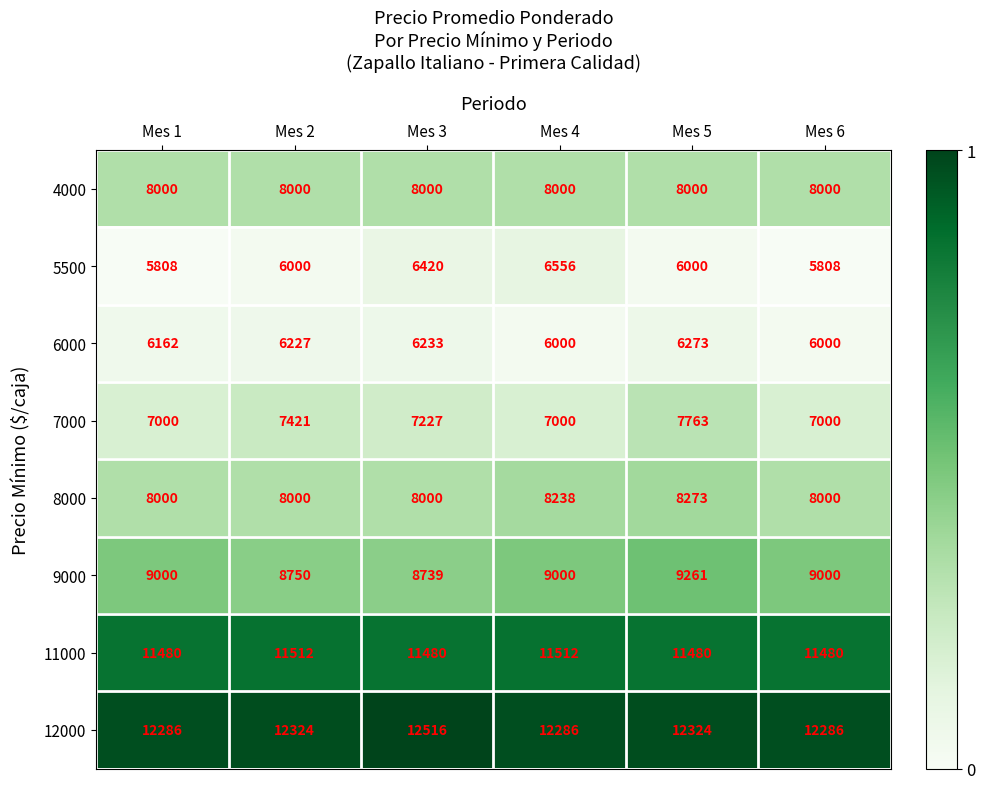

The value of 9000 at Mes 2 is 8750. True or false?

True